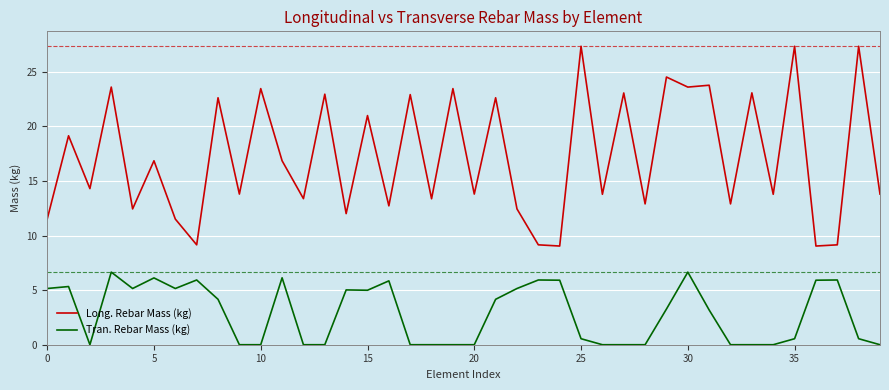

Which series has the largest total across all categories?

Long. Rebar Mass (kg)